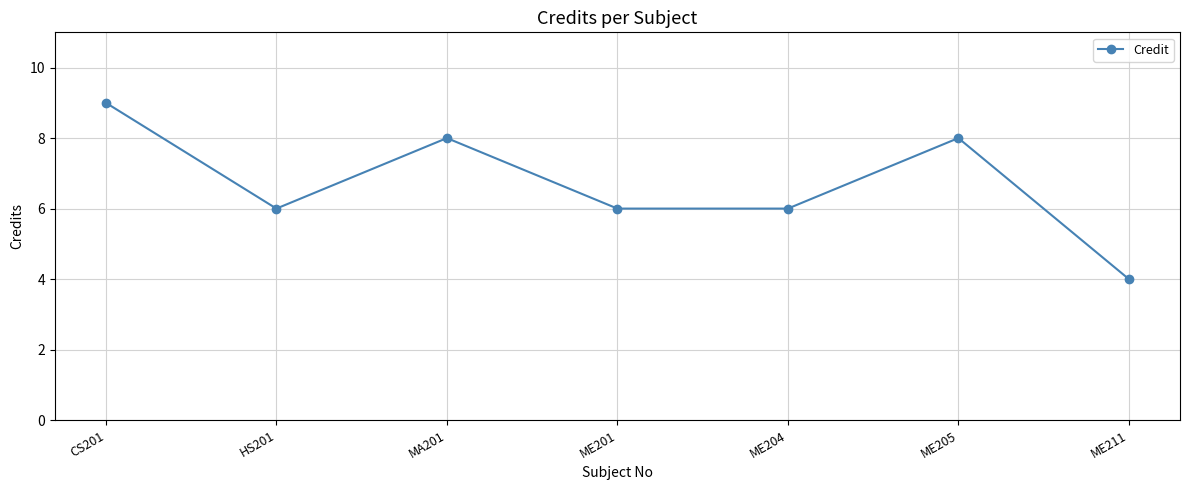

What is the minimum value shown in the chart?

4